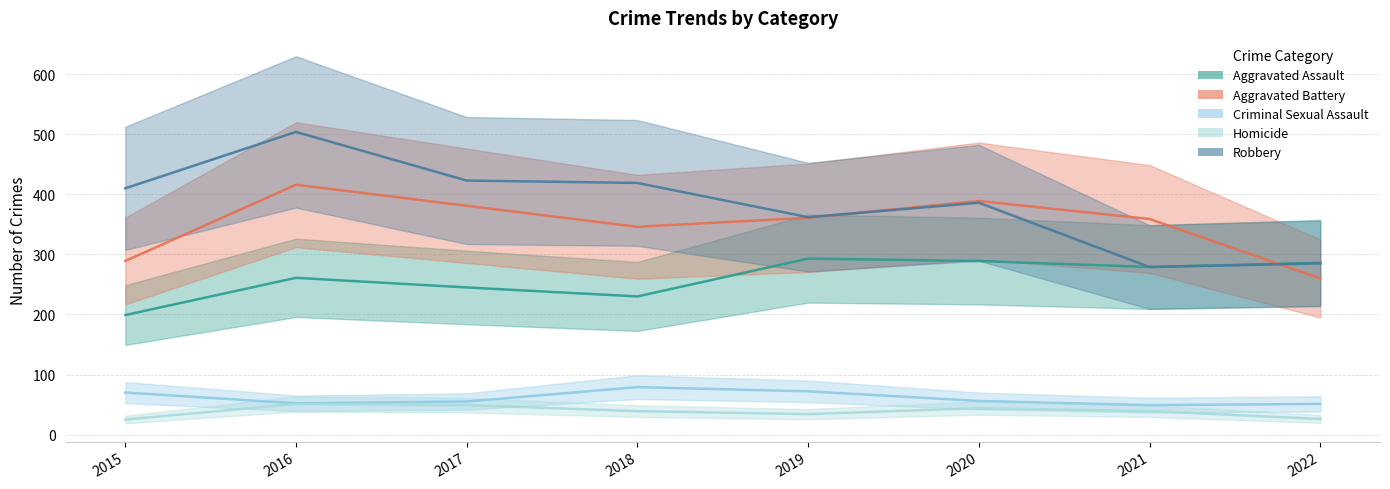

In Aggravated Assault, how many points are higher than both neighbors (excluding endpoints)?

2